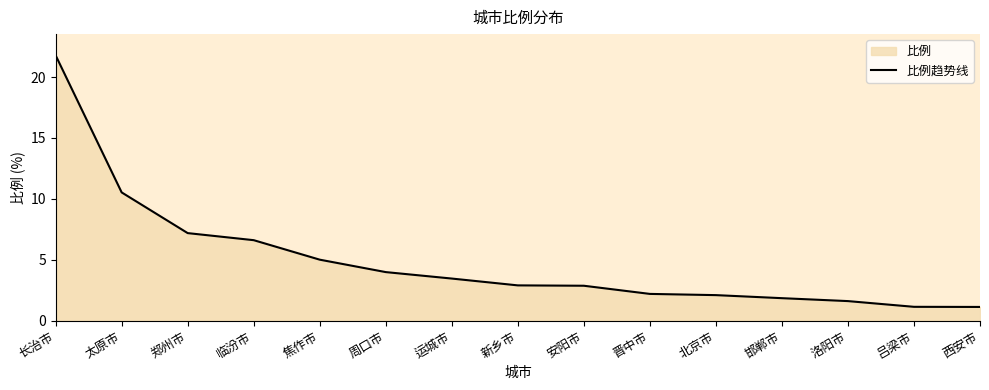

Which has a higher value, 新乡市 or 郑州市?

郑州市